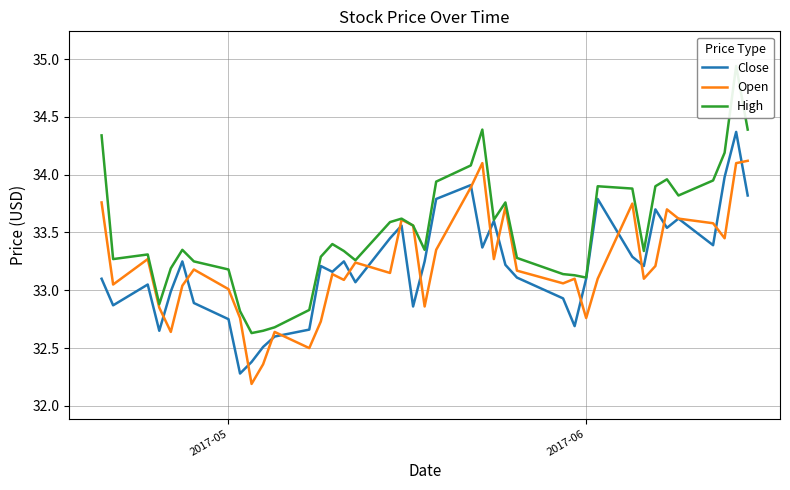

How many values in the Open series exceed 33?

30